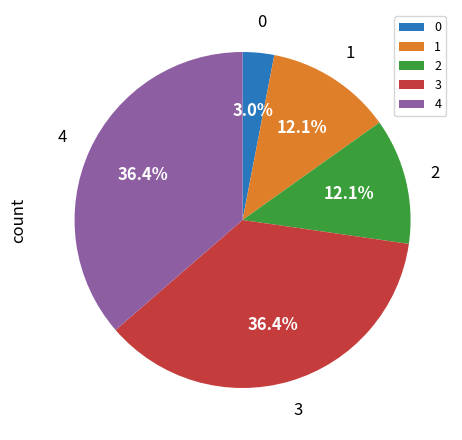

Is the sum of 0 and 4 greater than half?

No